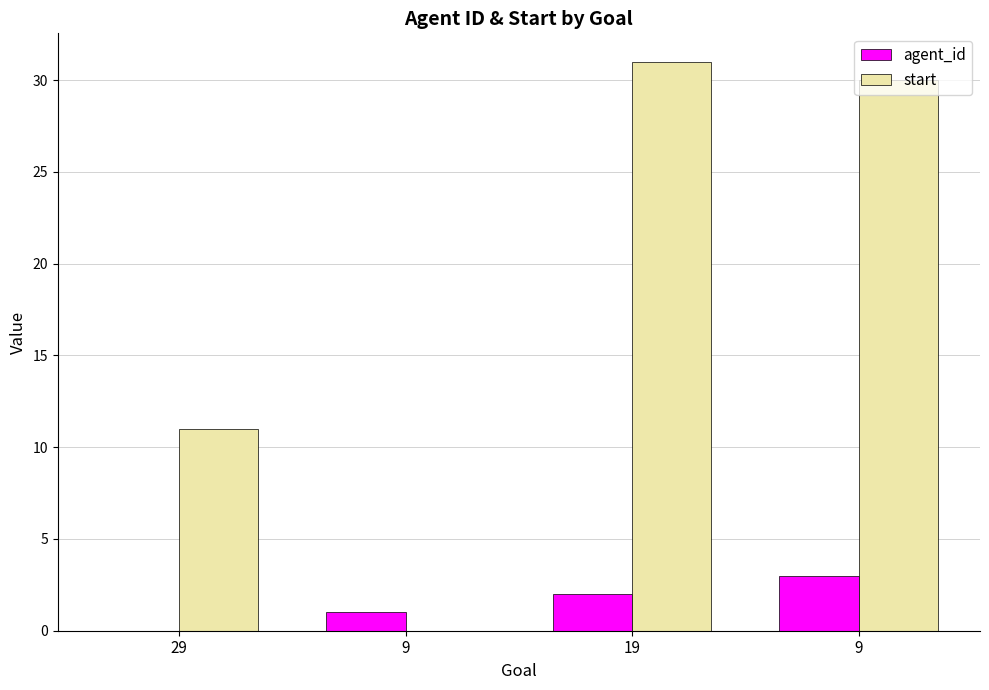

What is the approximate value of agent_id at 19?

2